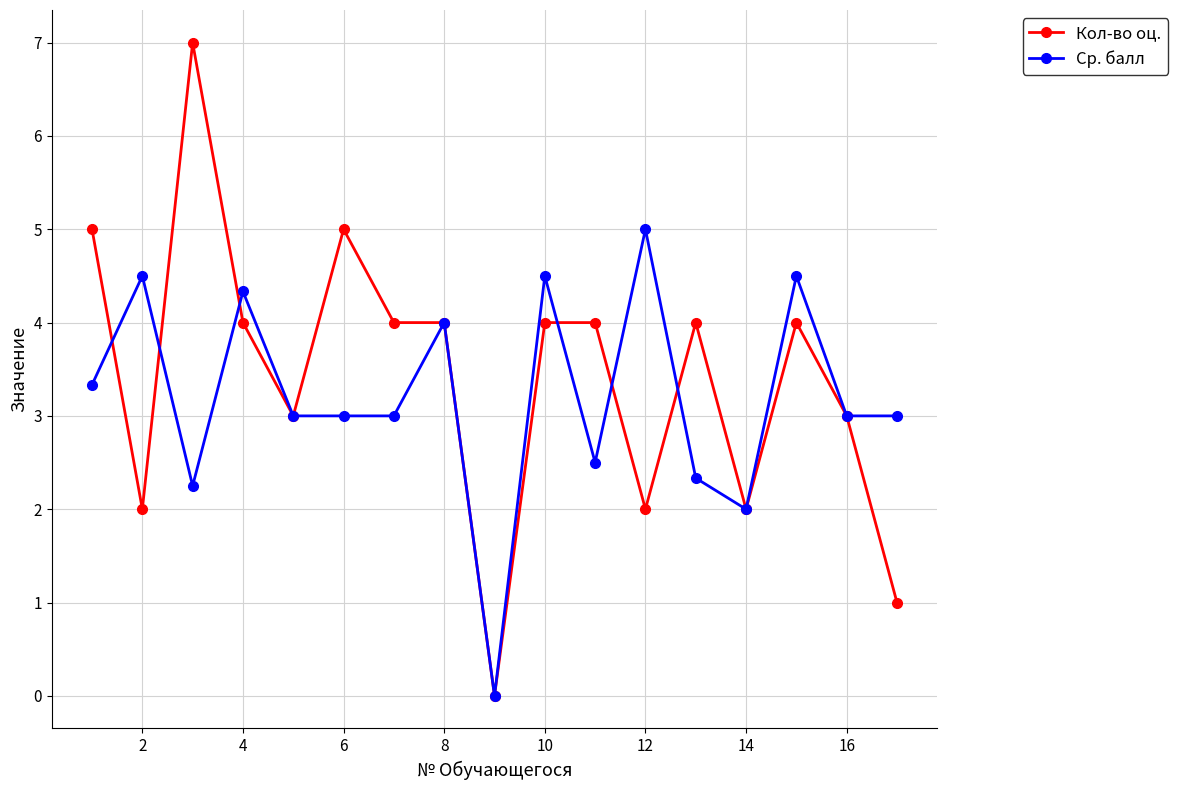

Which series has the largest range (max minus min)?

Кол-во оц.